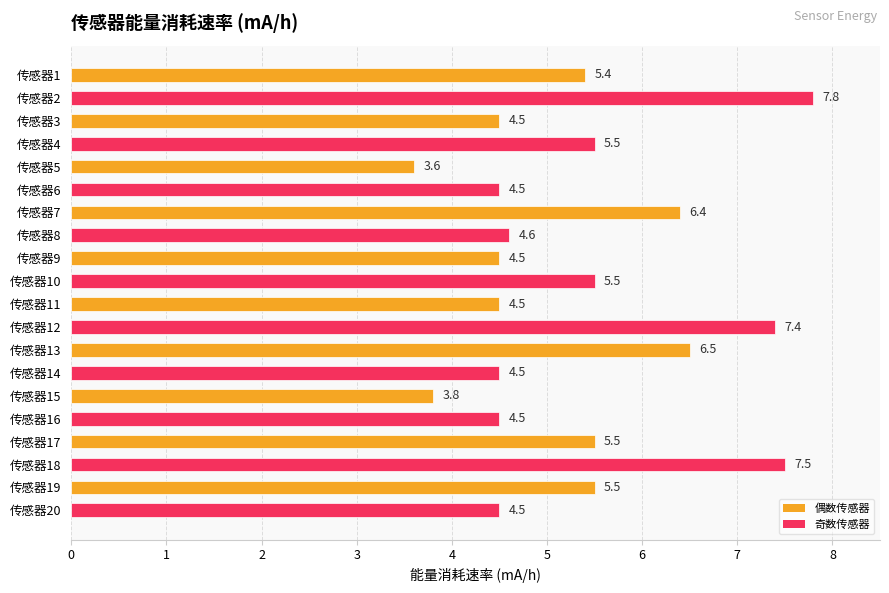

What is the sum of all values?

106.5